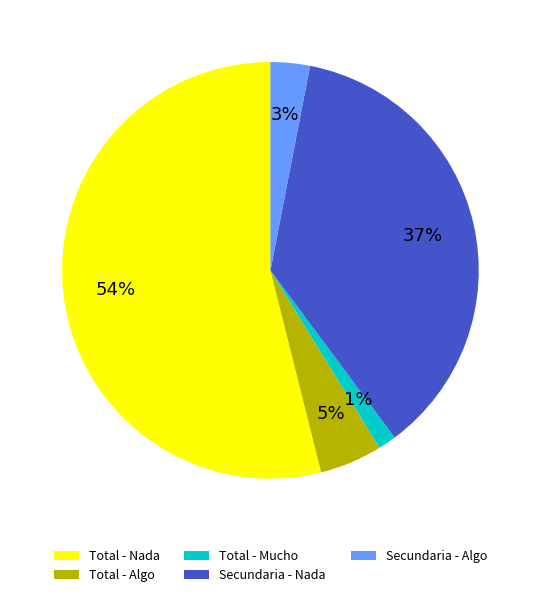

Which has a higher value, Total - Mucho or Total - Nada?

Total - Nada